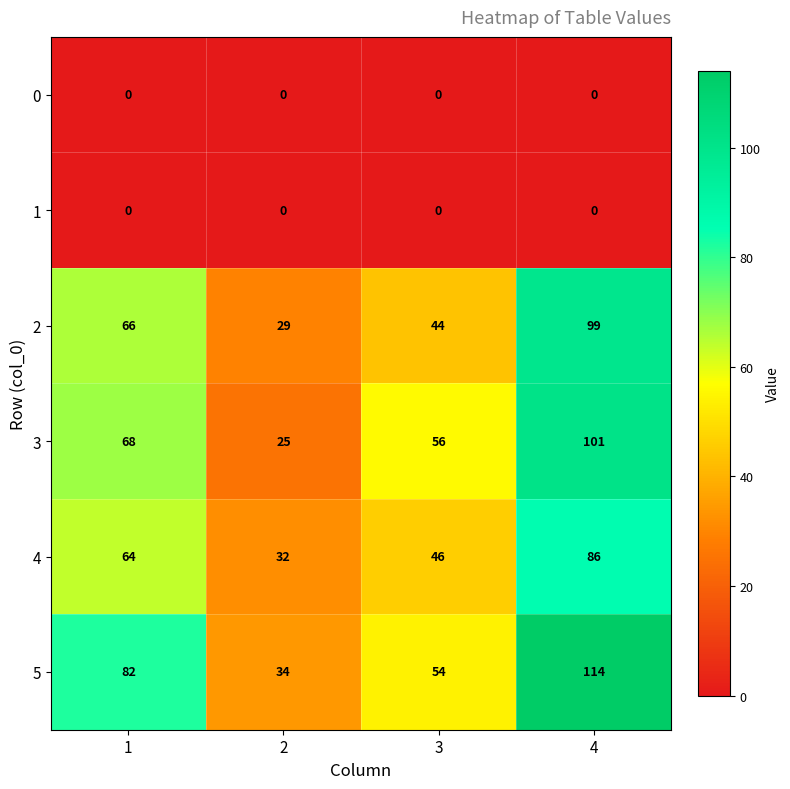

Which series has the largest range (max minus min)?

5